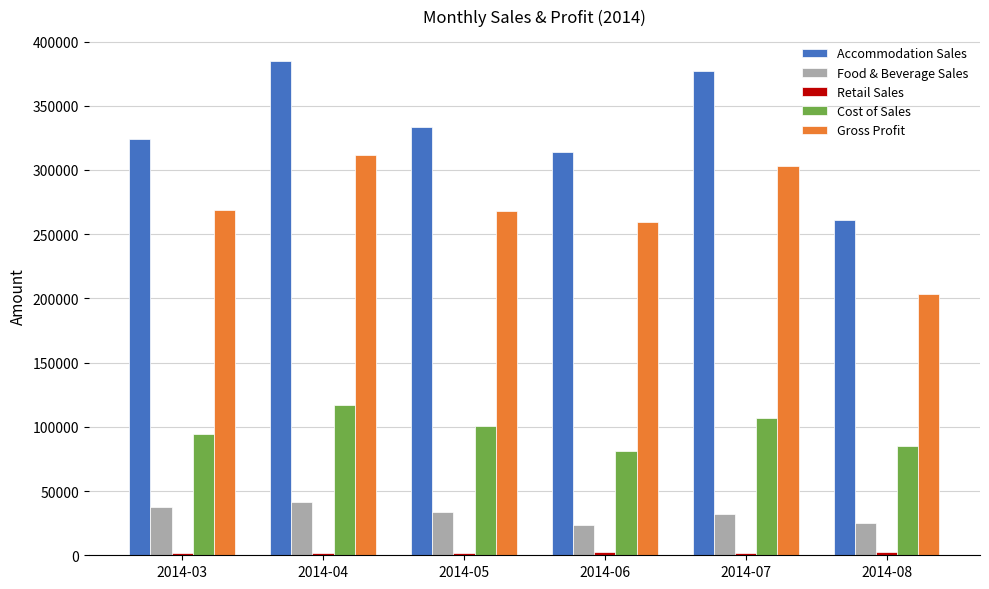

Which series has the largest total across all categories?

Accommodation Sales